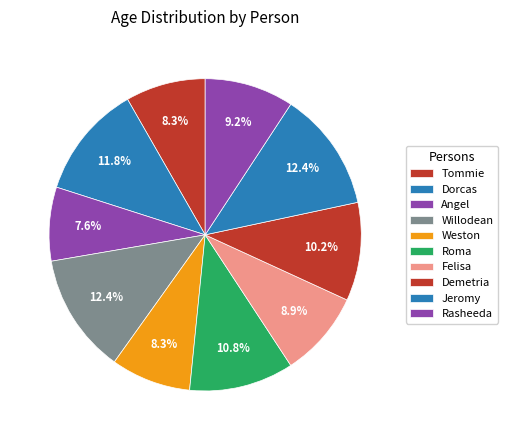

How many slices are in this pie chart?

10